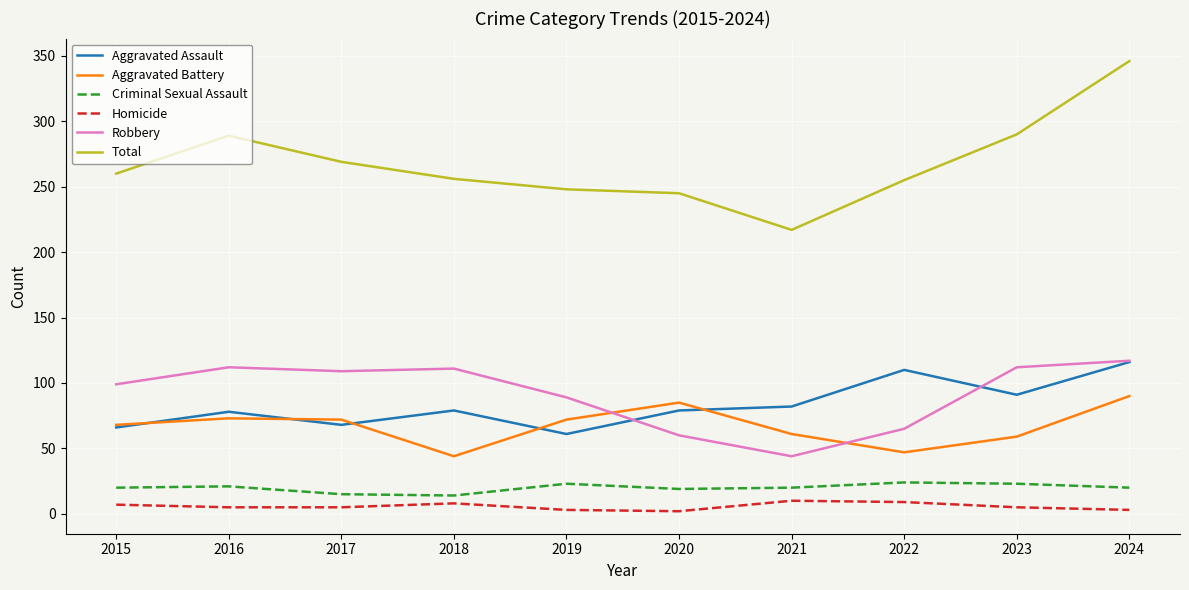

Which series has the widest spread of values?

Total